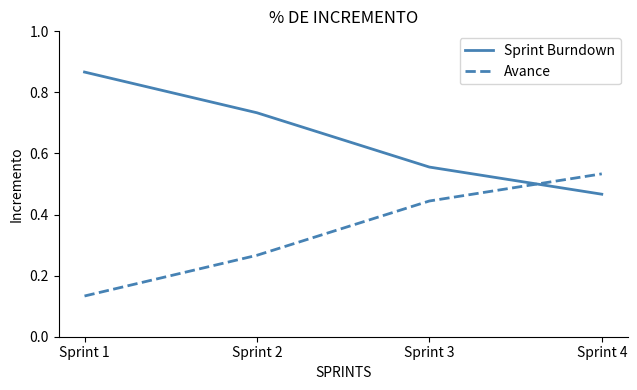

True or false: Avance has more than 0 interior local peaks.

False